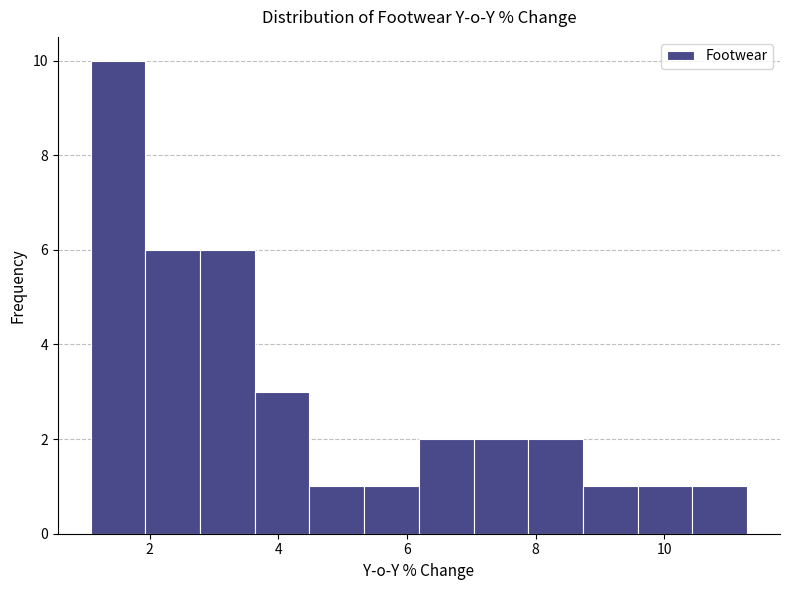

How tall is the bar that spans 3.6 to 4.4 on the x-axis? Neither the bar edges nor the heights are printed on the chart, so give them approximately, as read against the axes.

3